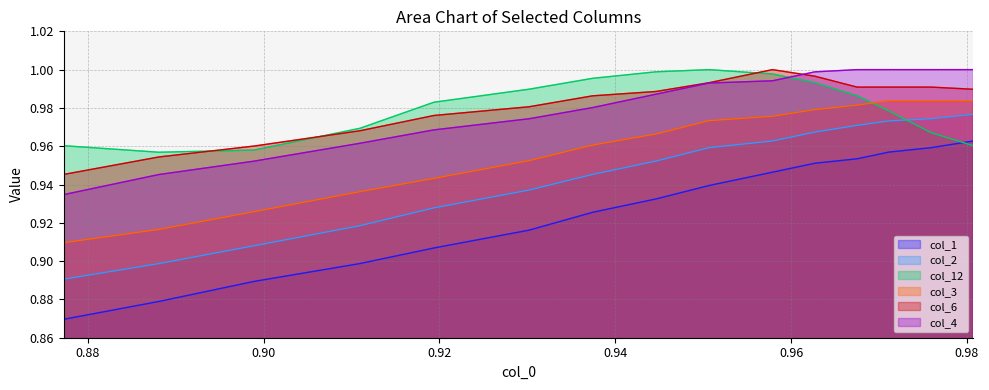

Which series has the widest spread of values?

col_1